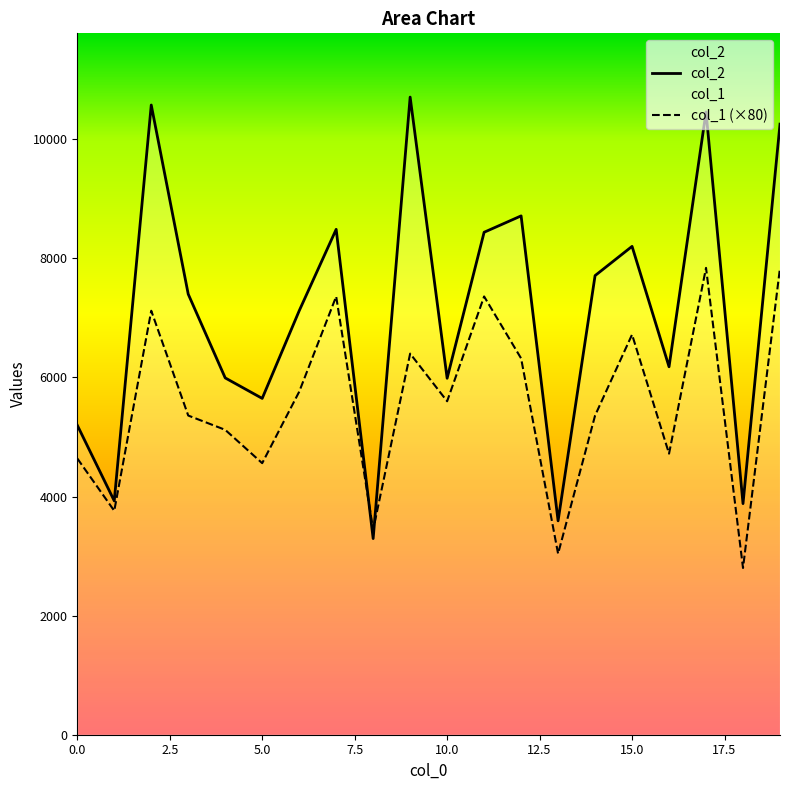

The value of col_2 at 14 is 1704. True or false?

False